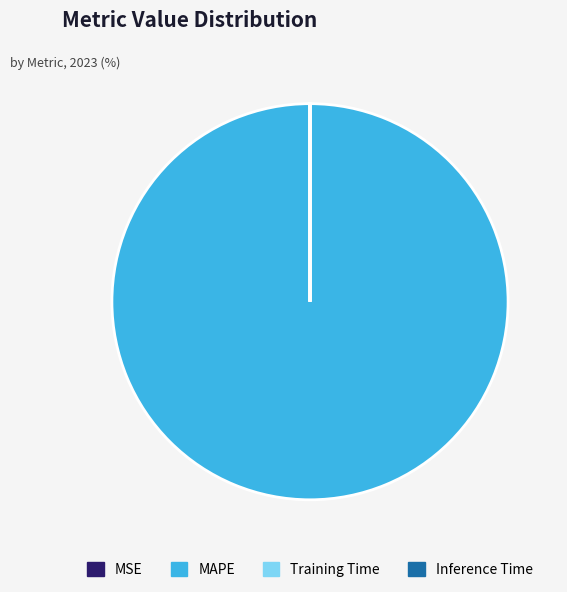

The MAPE slice represents 92% of the pie. True or false?

False